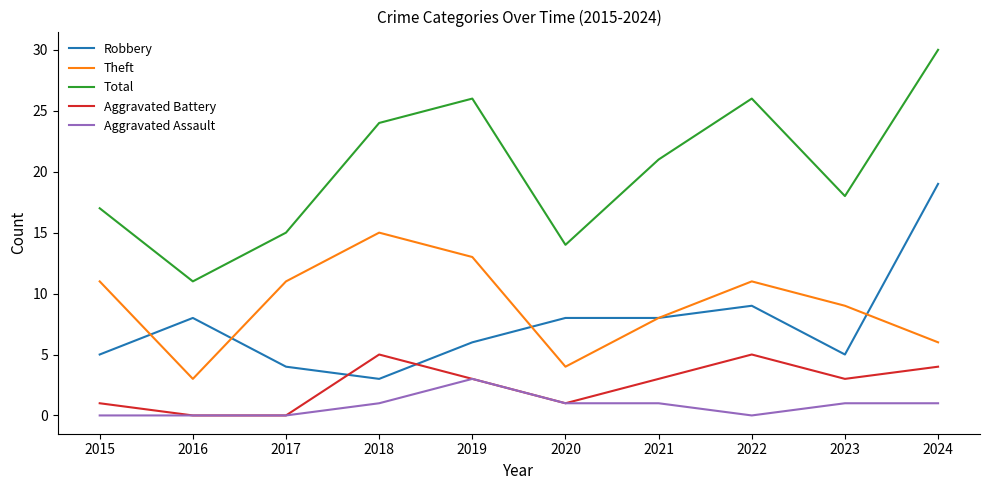

How many lines are shown in the chart?

5